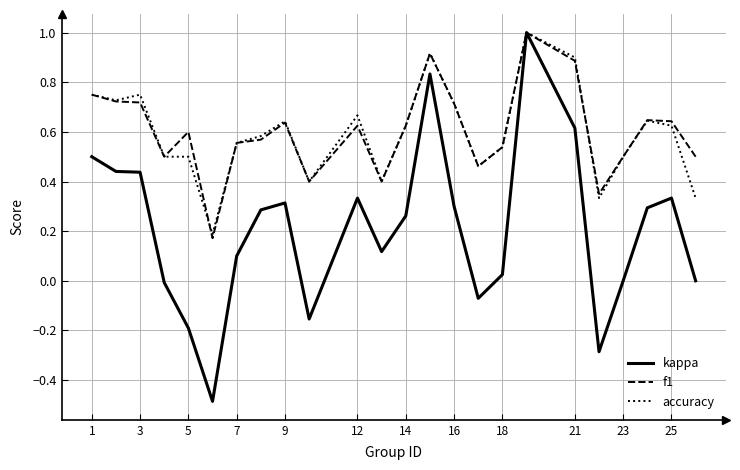

What is the smallest value displayed?

-0.5